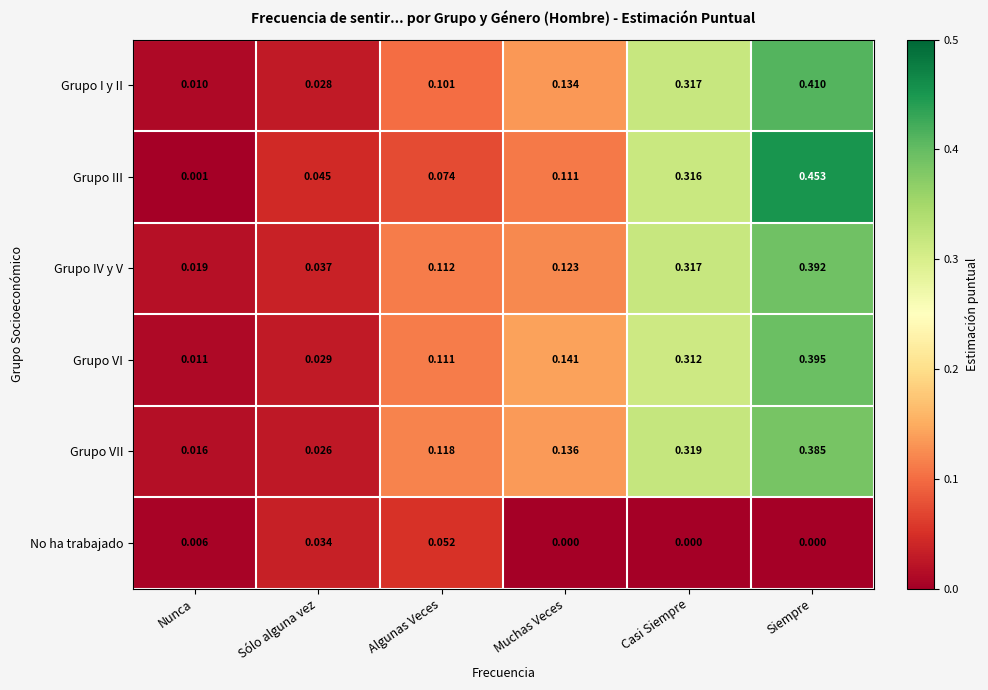

Rank the categories by Grupo IV y V value from highest to lowest.

Siempre, Casi Siempre, Muchas Veces, Algunas Veces, Sólo alguna vez, Nunca